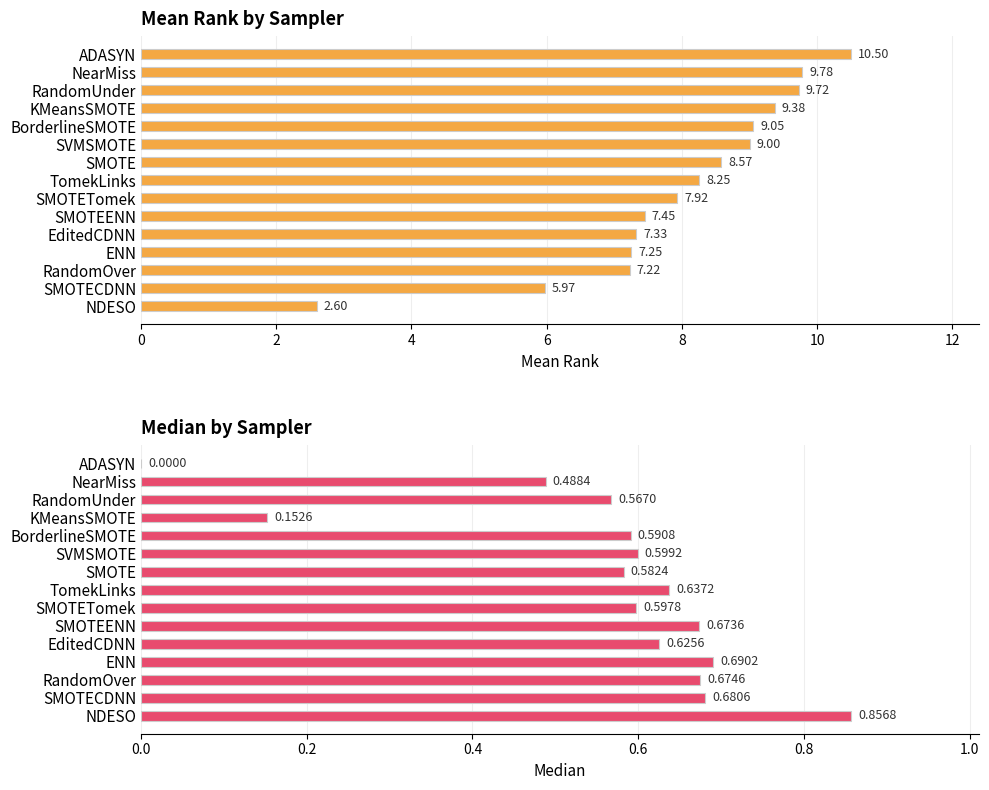

What is the lowest value of the meanrank series?

2.6